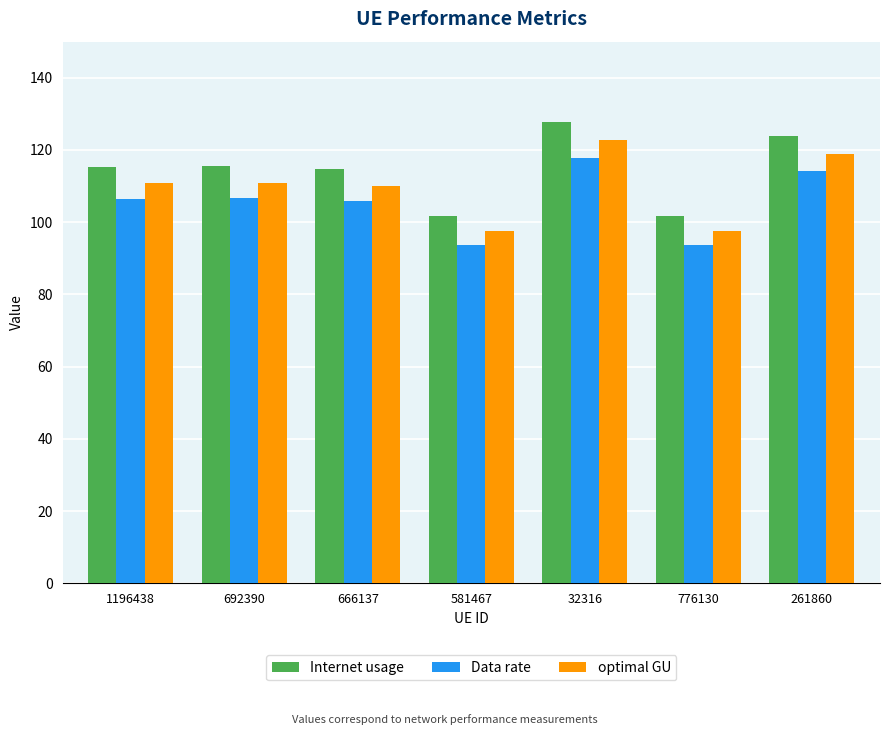

At which category is the sum across all series the highest?

32316